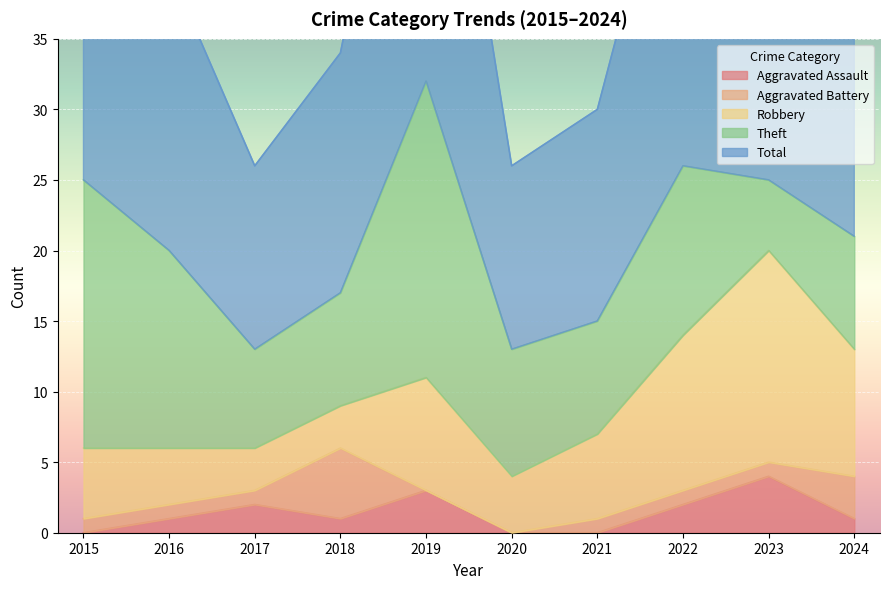

Is the value of Aggravated Assault at 2023 greater than the value of Theft at 2023?

No